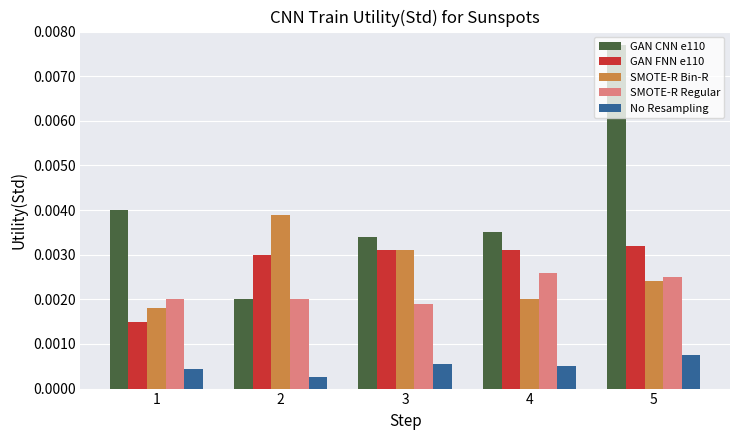

Which series has the largest total across all categories?

GAN CNN e110